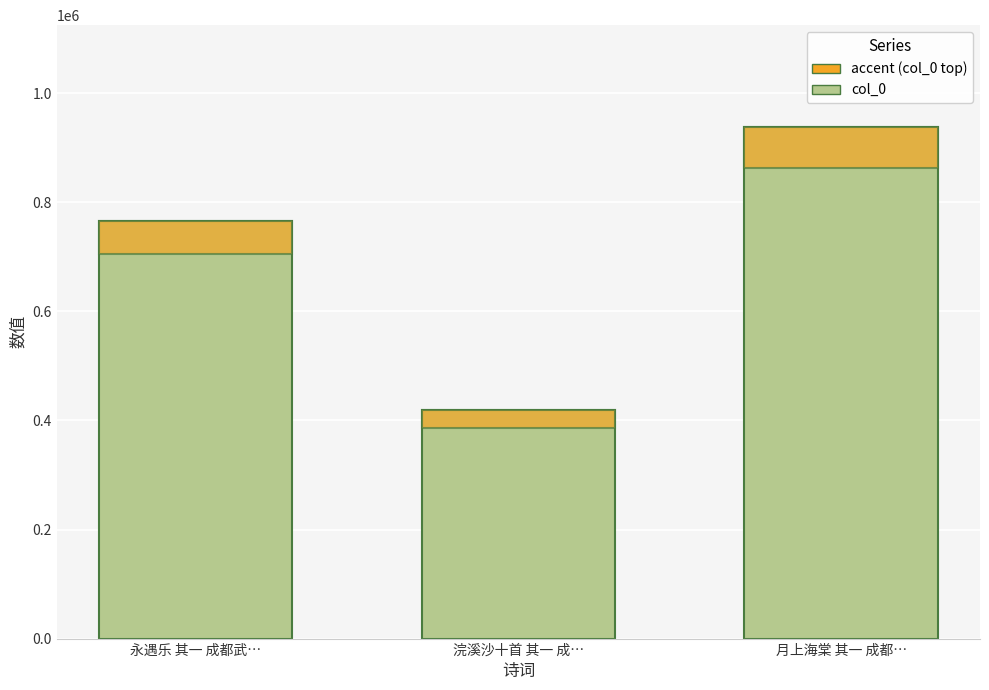

Where does the accent series first go above 61301?

永遇乐 其一 成都武…